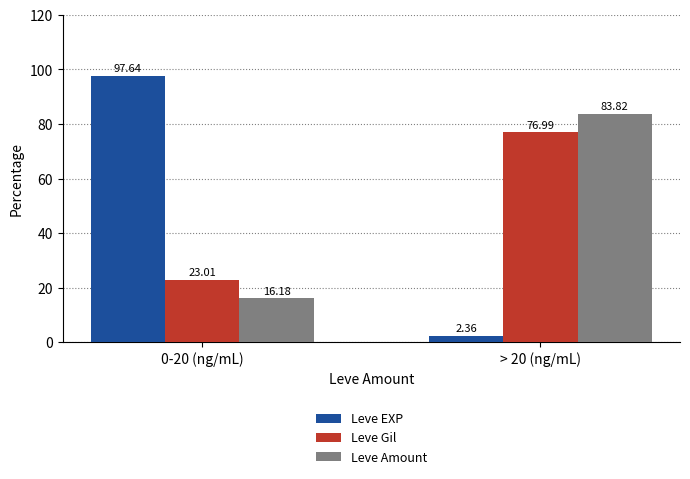

Does the chart contain stacked bars?

No